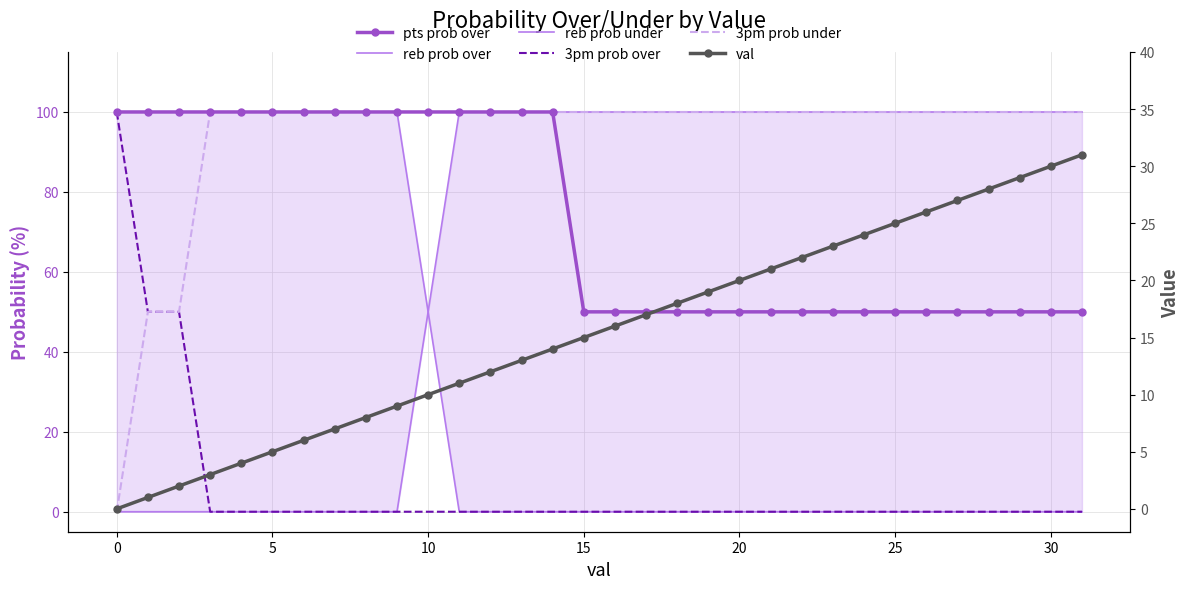

After their last crossing, which series has the higher values: val or 3pm prob over?

val